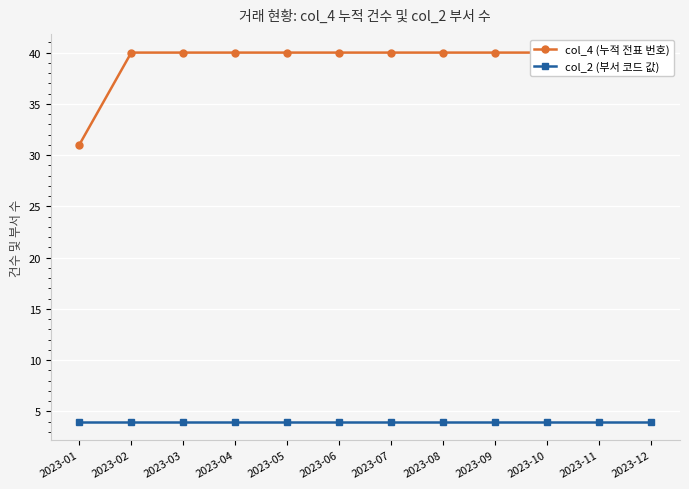

Which series has the largest total across all categories?

col_4 (누적 전표 번호)